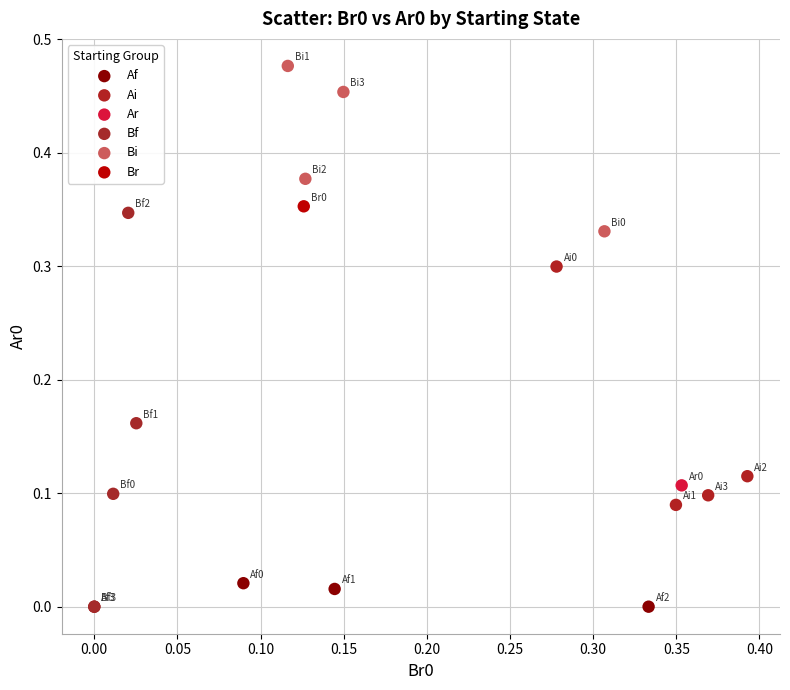

What are all the series names shown in the legend?

Af, Ai, Ar, Bf, Bi, Br